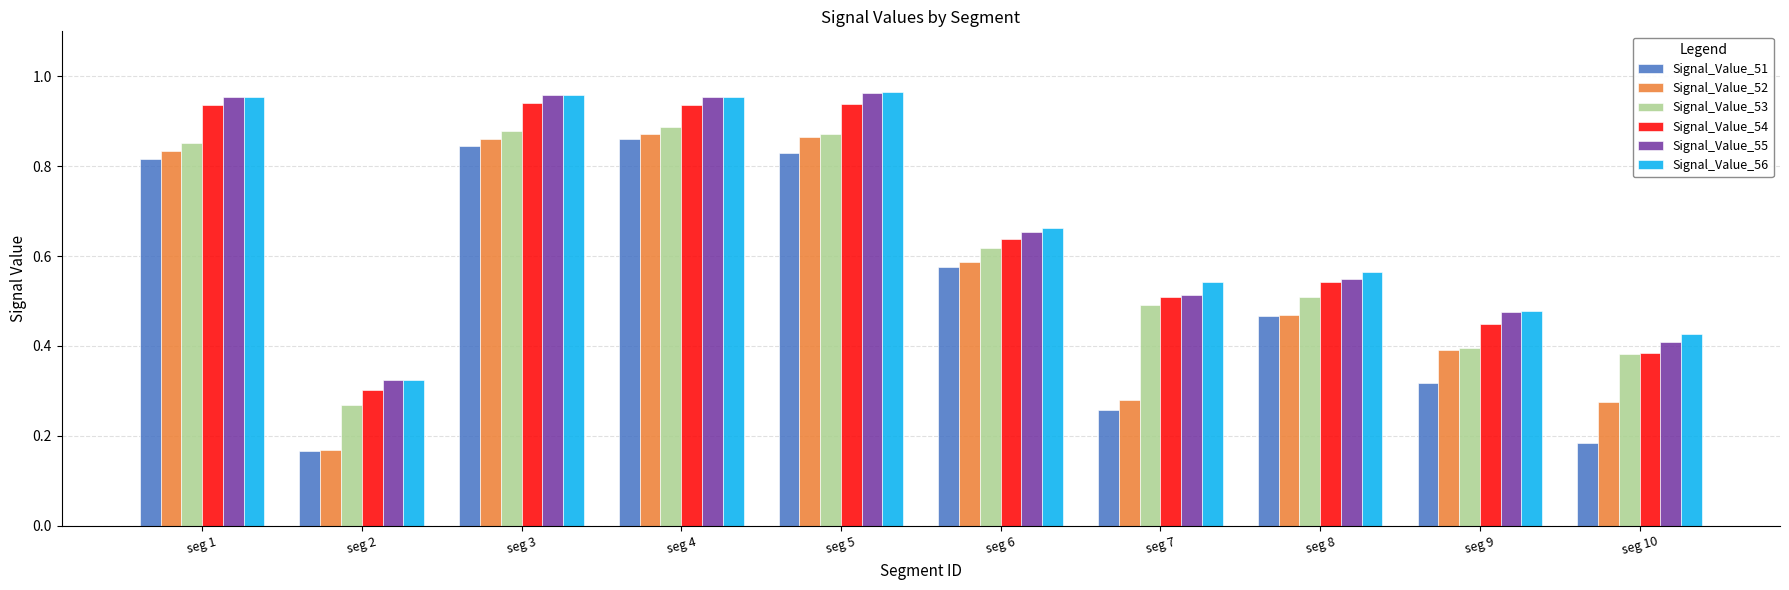

Between seg 4 and seg 6, which series saw the biggest shift?

Signal_Value_55